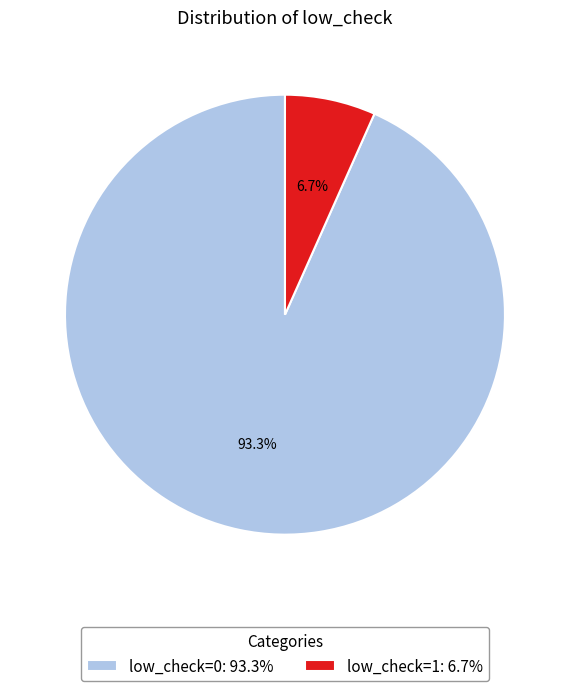

True or false: low_check=0 accounts for 93% of the total.

True